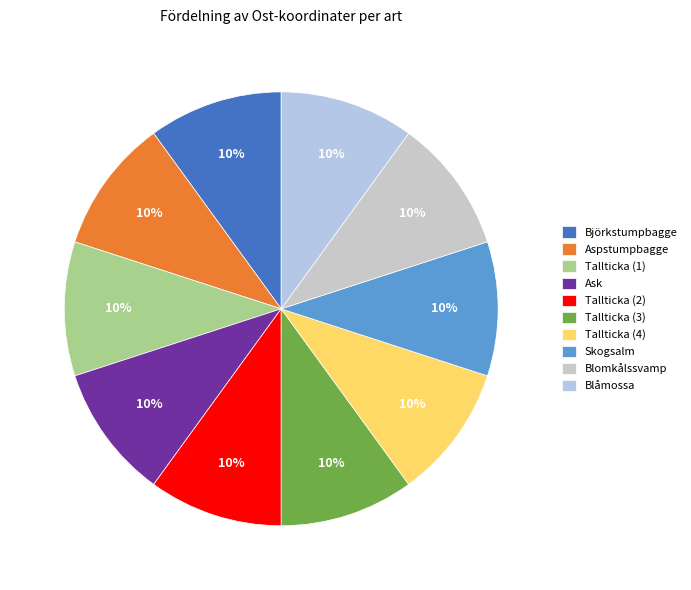

Which category has the smallest portion of the pie?

Tallticka (2)